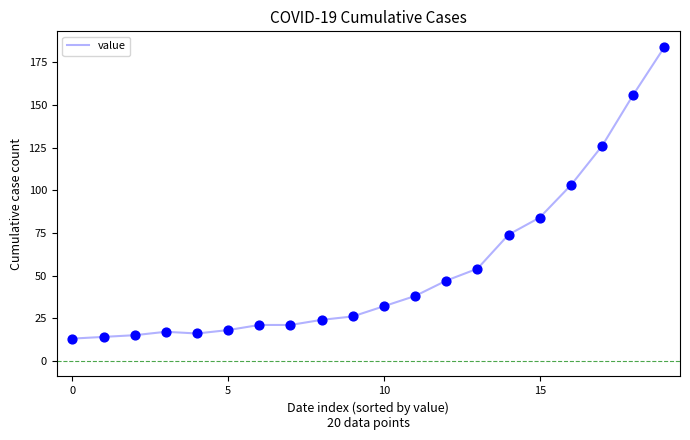

What is the greatest value displayed?

184